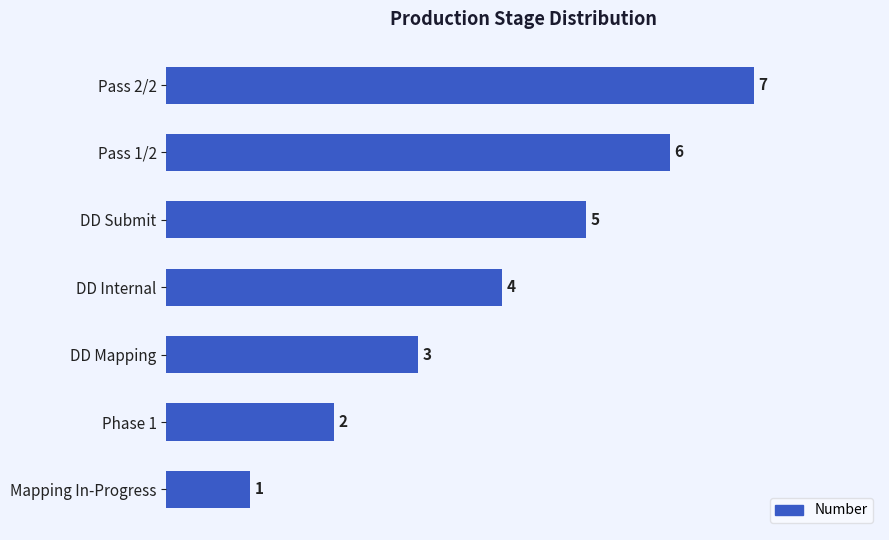

At which category does the chart reach its minimum across all series?

Mapping In-Progress